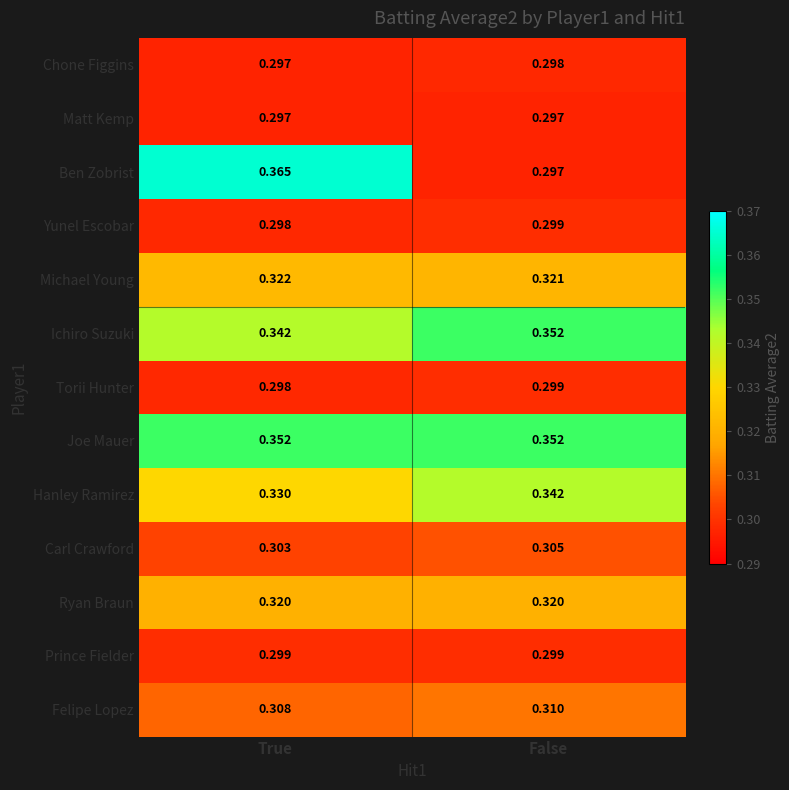

Which series has the largest range (max minus min)?

Ben Zobrist